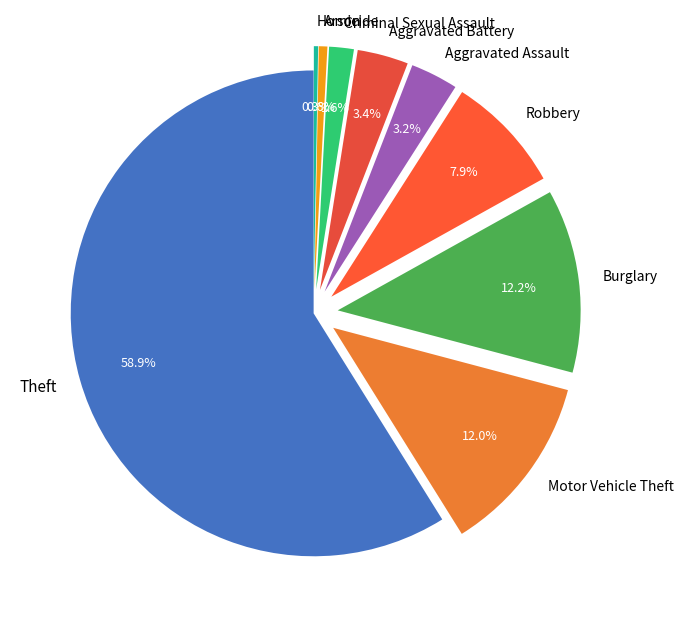

What percentage is NOT represented by Motor Vehicle Theft?

88.0%